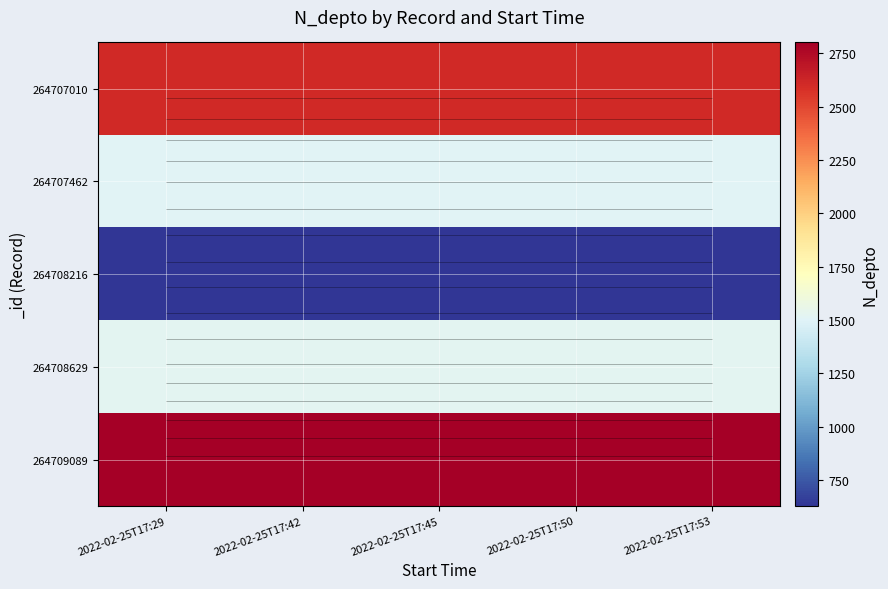

The 264708629 series shows 1523 at 2022-02-25T17:45. True or false?

True